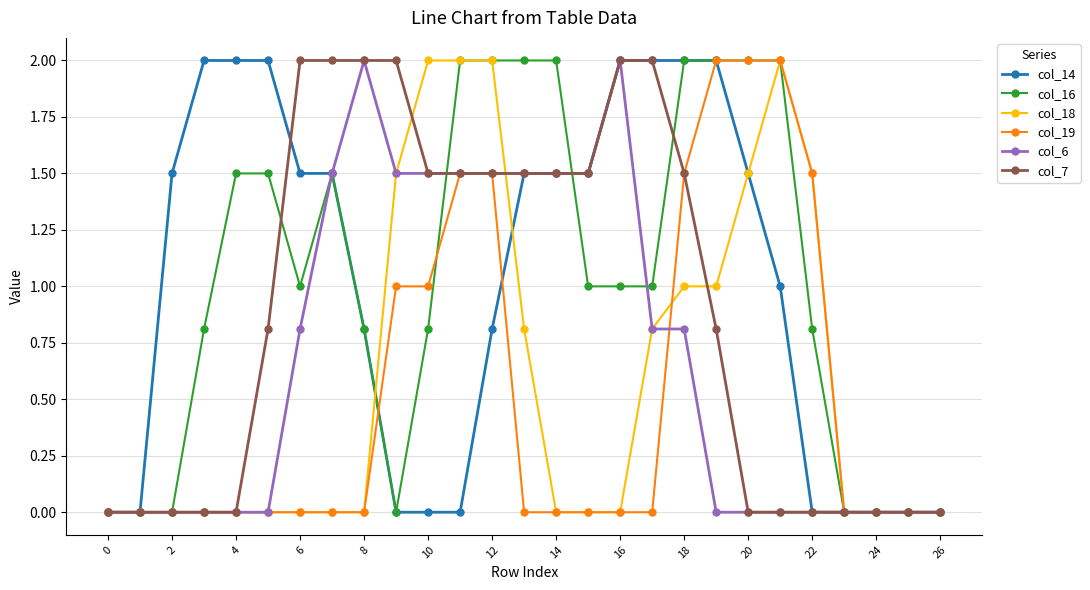

What is the value of the col_7 point at the 9th from the left?

2.0